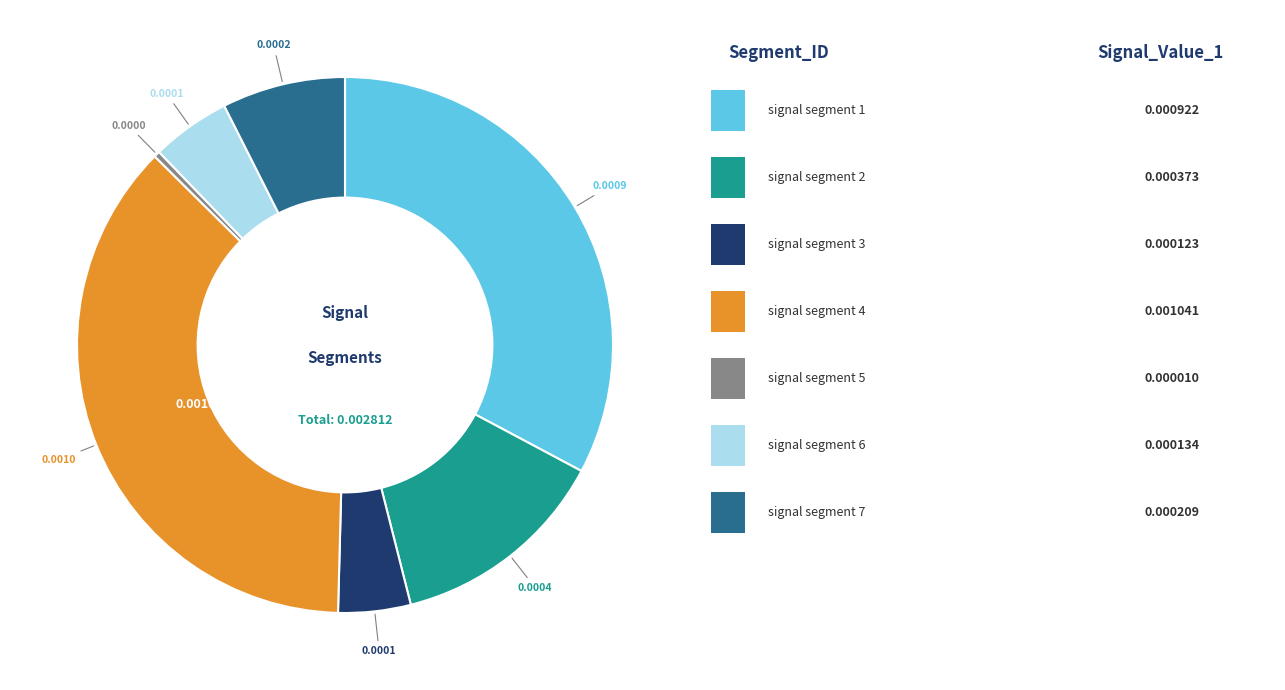

Is there a majority slice in this chart?

No